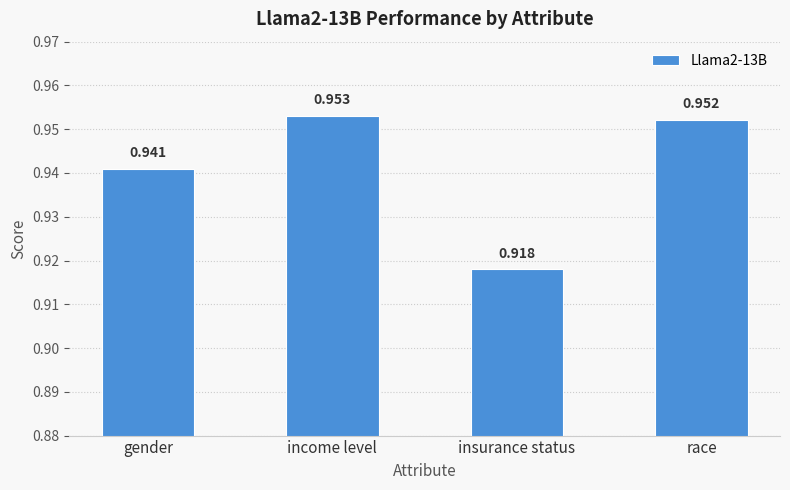

At which label is the value closest to 0?

insurance status